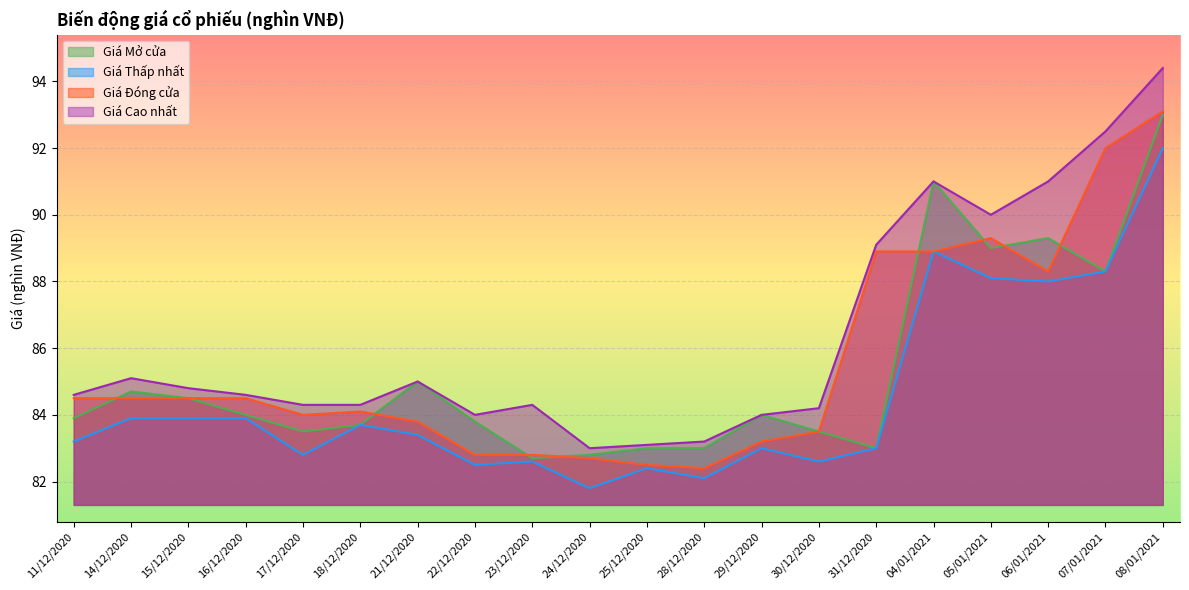

What is the sum of all Giá Mở cửa values?

1705.7